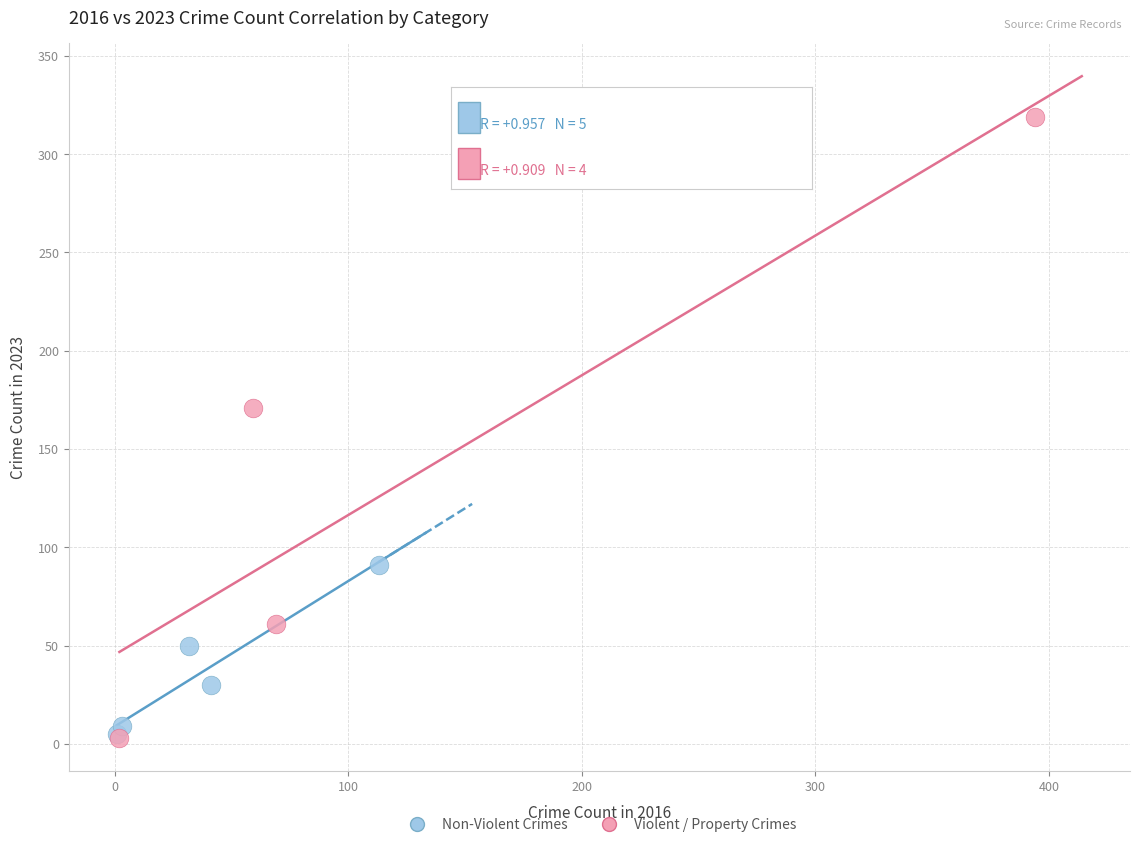

Which series reaches the maximum Y coordinate?

Violent / Property Crimes